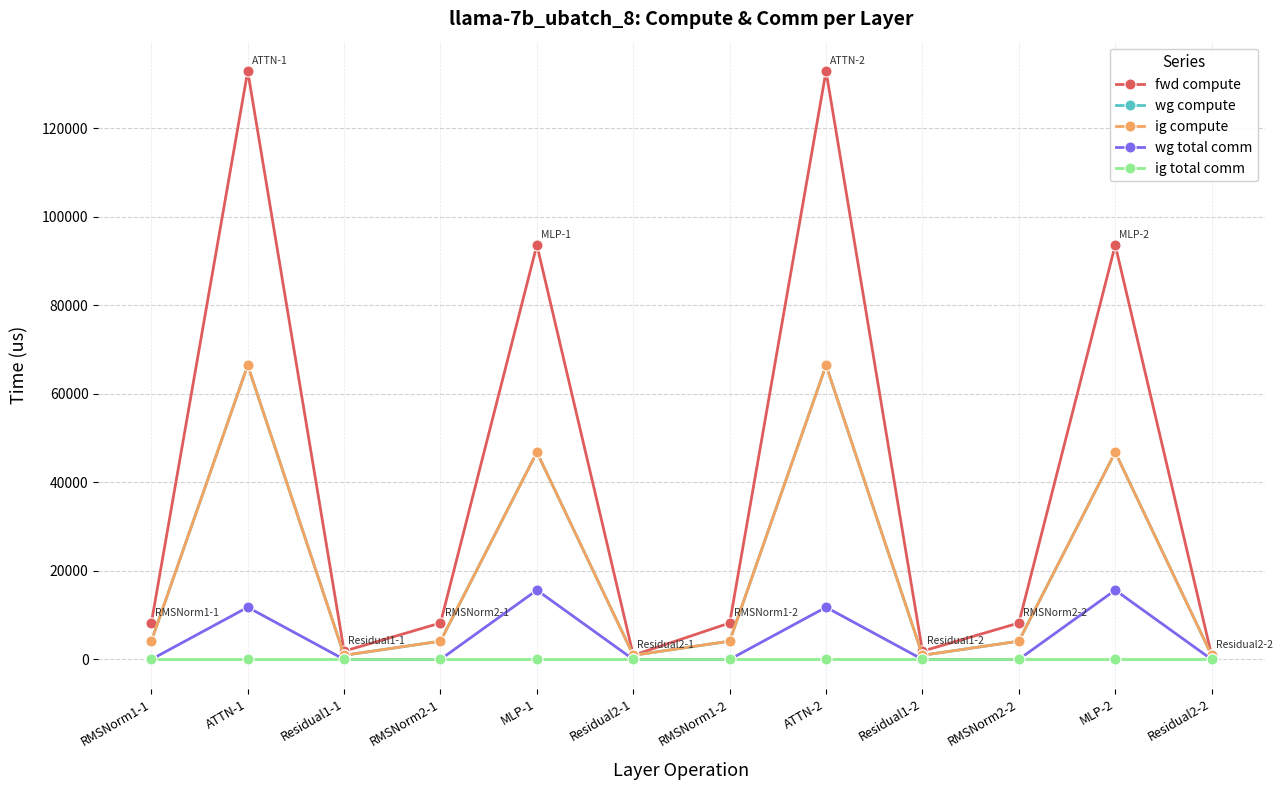

Reading right to left, extract all data points from this chart.

fwd compute: Residual2-2=927.5	MLP-2=93591.3	RMSNorm2-2=8226.8	Residual1-2=1855.0	ATTN-2=132876.8	RMSNorm1-2=8226.8	Residual2-1=927.5	MLP-1=93591.3	RMSNorm2-1=8226.8	Residual1-1=1855.0	ATTN-1=132876.8	RMSNorm1-1=8226.8
wg compute: Residual2-2=927.5	MLP-2=46795.6	RMSNorm2-2=4113.4	Residual1-2=927.5	ATTN-2=66438.4	RMSNorm1-2=4113.4	Residual2-1=927.5	MLP-1=46795.6	RMSNorm2-1=4113.4	Residual1-1=927.5	ATTN-1=66438.4	RMSNorm1-1=4113.4
ig compute: Residual2-2=927.5	MLP-2=46795.6	RMSNorm2-2=4113.4	Residual1-2=927.5	ATTN-2=66438.4	RMSNorm1-2=4113.4	Residual2-1=927.5	MLP-1=46795.6	RMSNorm2-1=4113.4	Residual1-1=927.5	ATTN-1=66438.4	RMSNorm1-1=4113.4
wg total comm: Residual2-2=0.0	MLP-2=15648.0	RMSNorm2-2=0.0	Residual1-2=0.0	ATTN-2=11780.2	RMSNorm1-2=0.0	Residual2-1=0.0	MLP-1=15648.0	RMSNorm2-1=0.0	Residual1-1=0.0	ATTN-1=11780.2	RMSNorm1-1=0.0
ig total comm: Residual2-2=0.0	MLP-2=0.0	RMSNorm2-2=0.0	Residual1-2=0.0	ATTN-2=0.0	RMSNorm1-2=0.0	Residual2-1=0.0	MLP-1=0.0	RMSNorm2-1=0.0	Residual1-1=0.0	ATTN-1=0.0	RMSNorm1-1=0.0